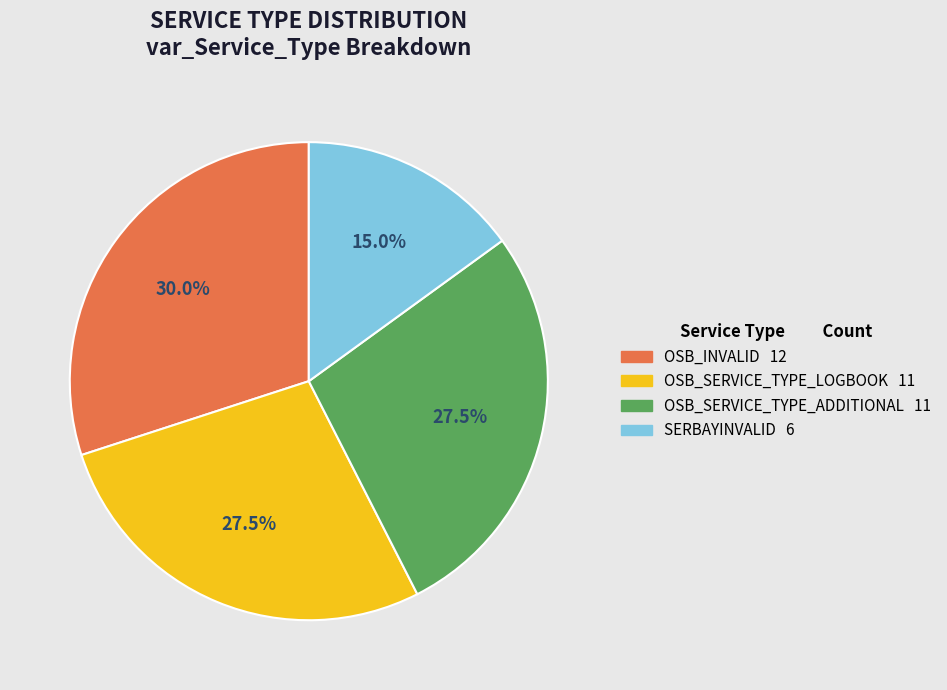

Count the number of slices in the pie.

4